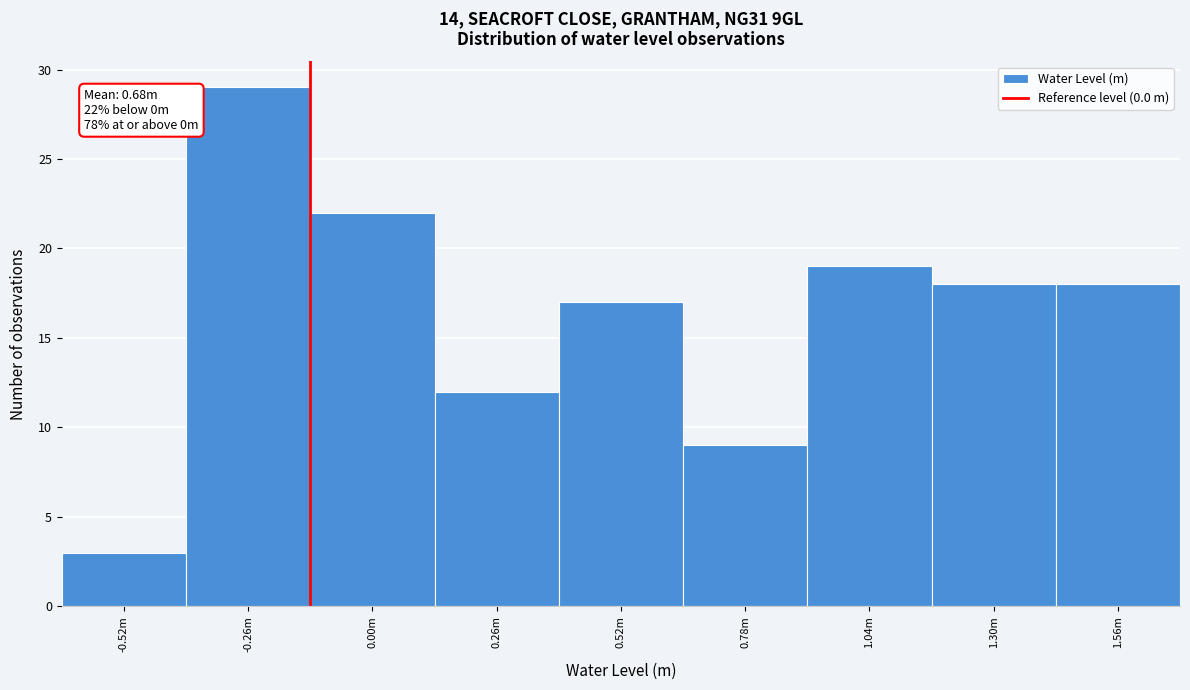

Reading left to right, list all the values displayed in this chart.

3	29	22	12	17	9	19	18	18